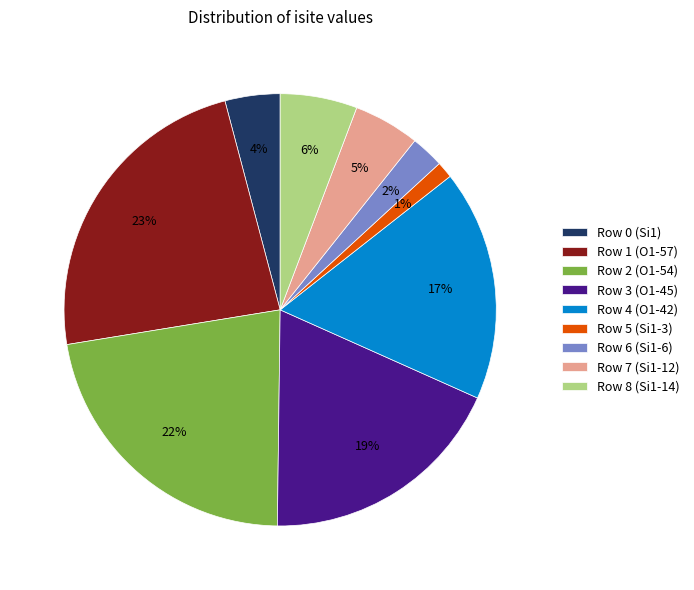

To the nearest percent, what is the average slice percentage?

11%